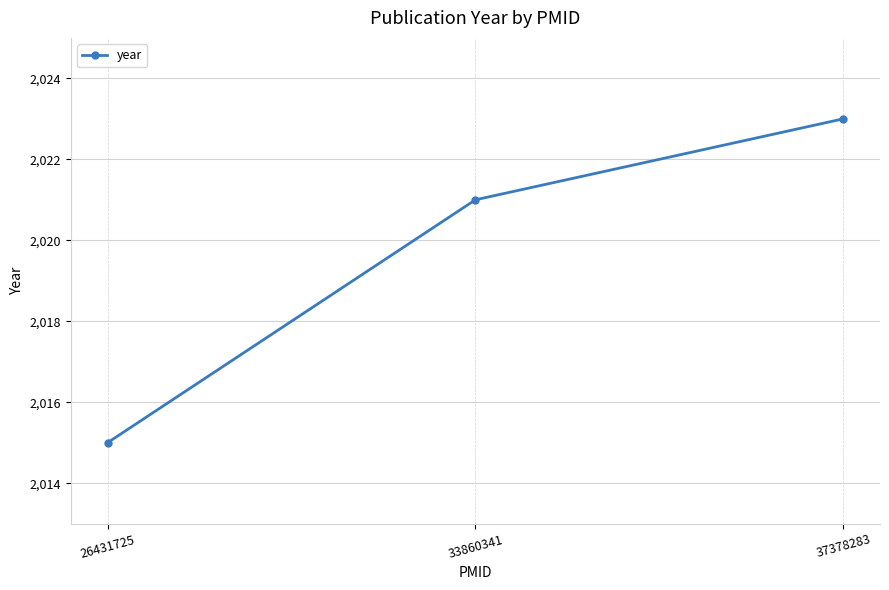

Count the values in the range 2015 to 2023.

3